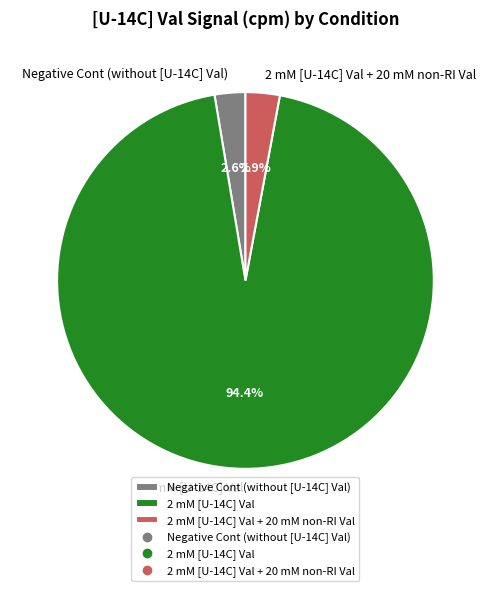

How many segments does this pie chart have?

3